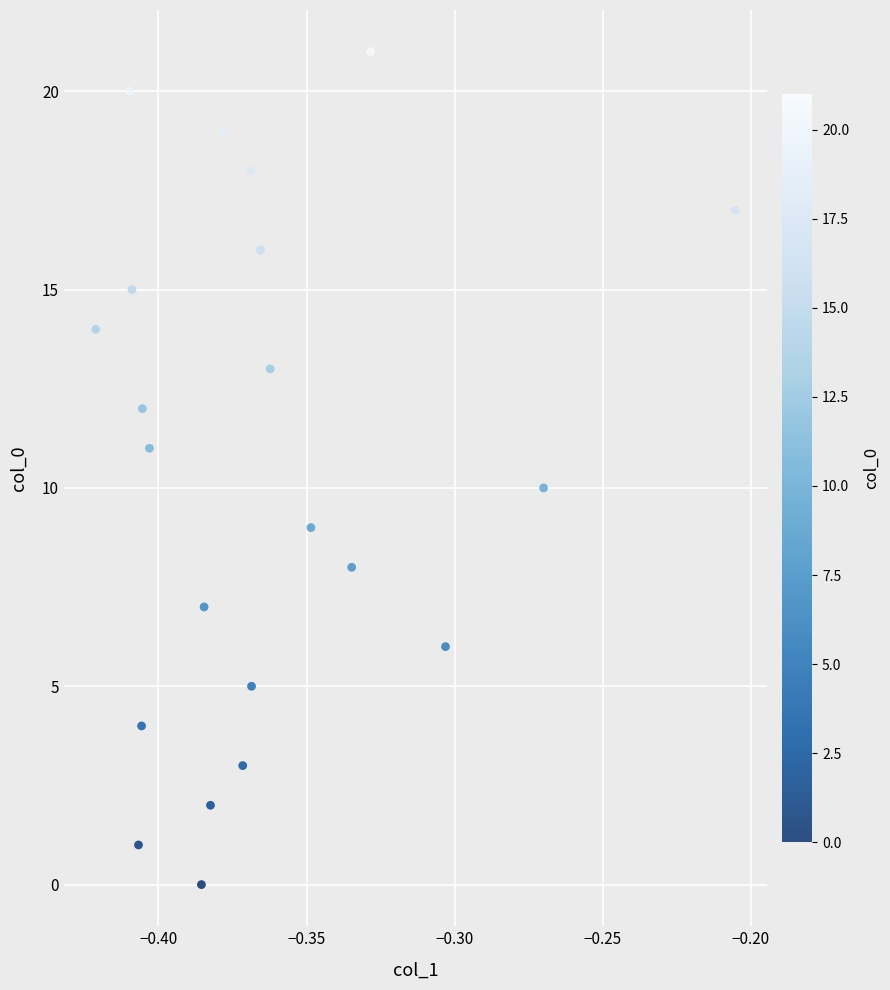

What is the range of Y values (max minus min)?

21